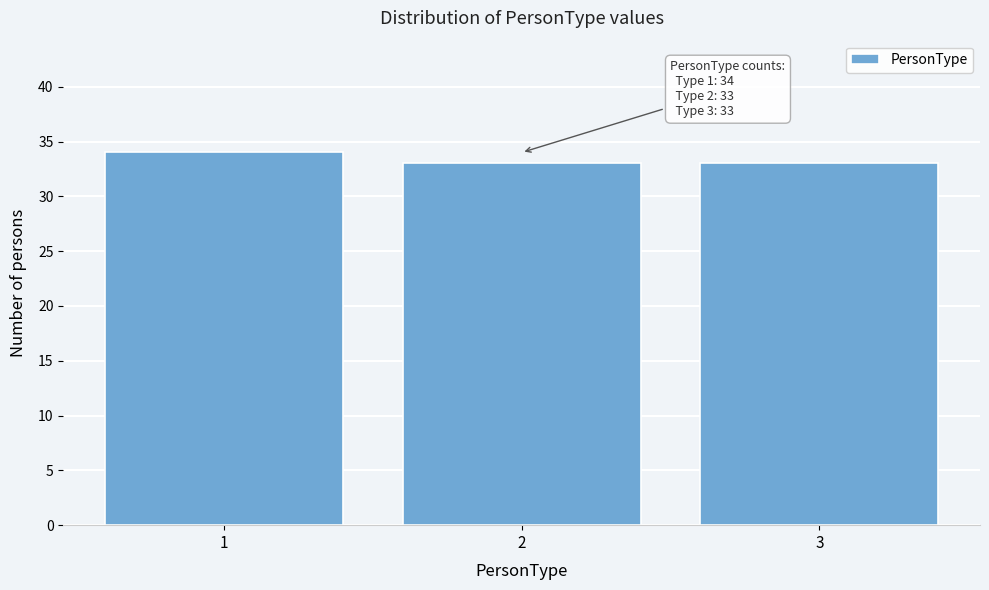

Reading left to right, what are all the values shown in this chart?

1=34	2=33	3=33